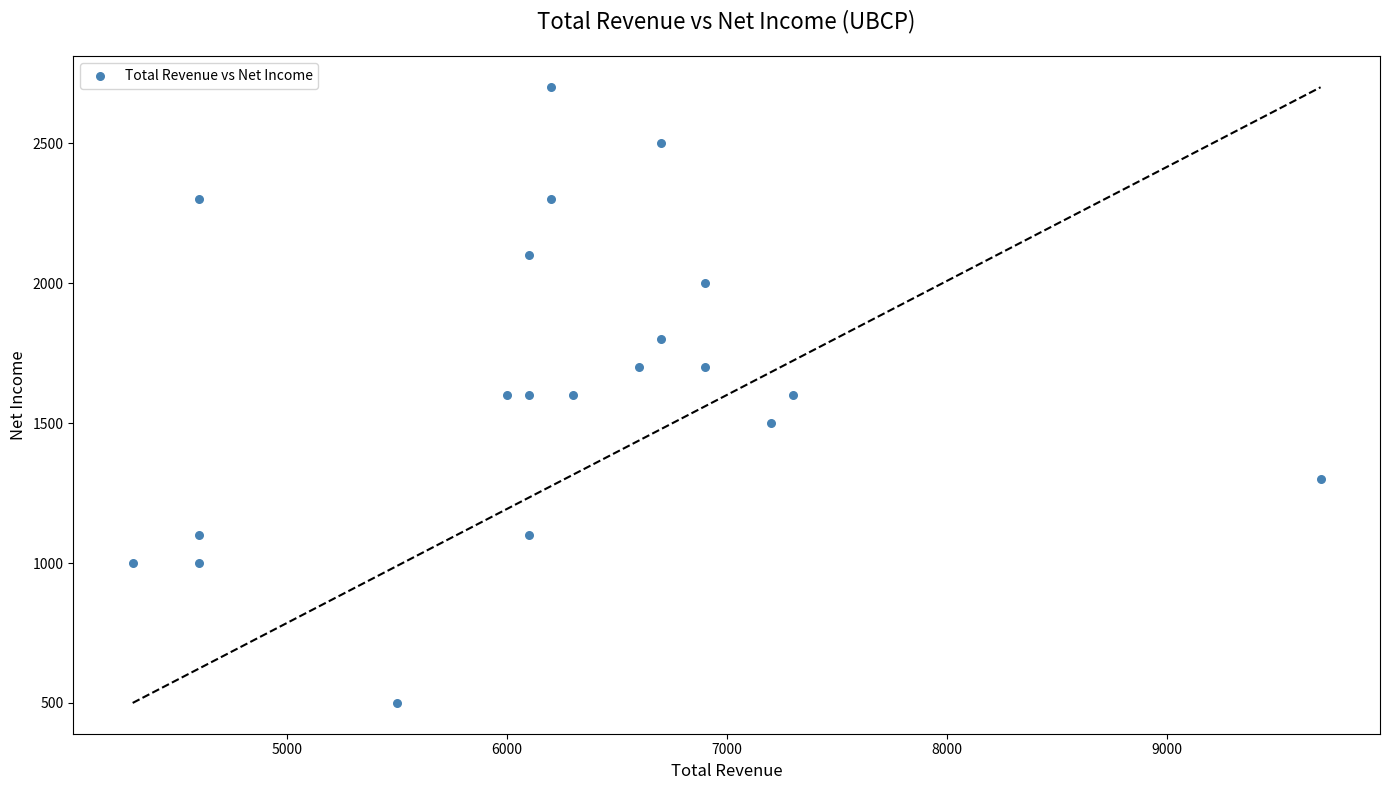

What is the range of X values (max minus min)?

5400